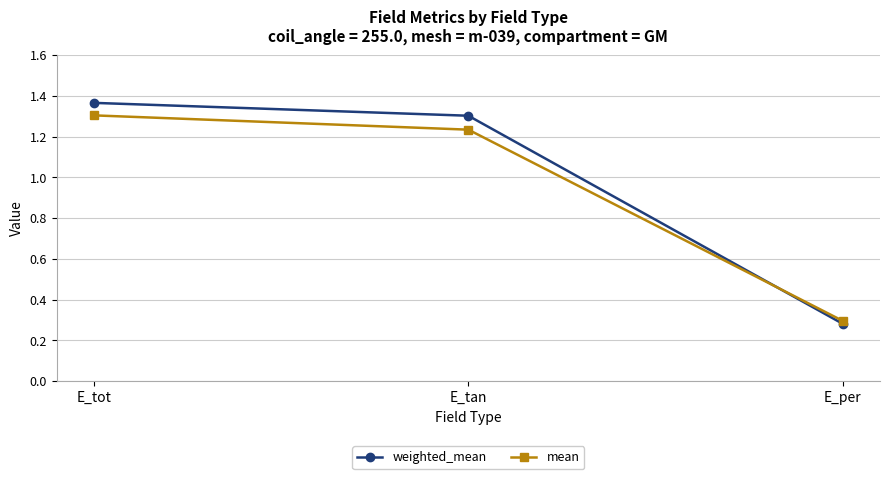

At how many categories does at least one series exceed 0?

3